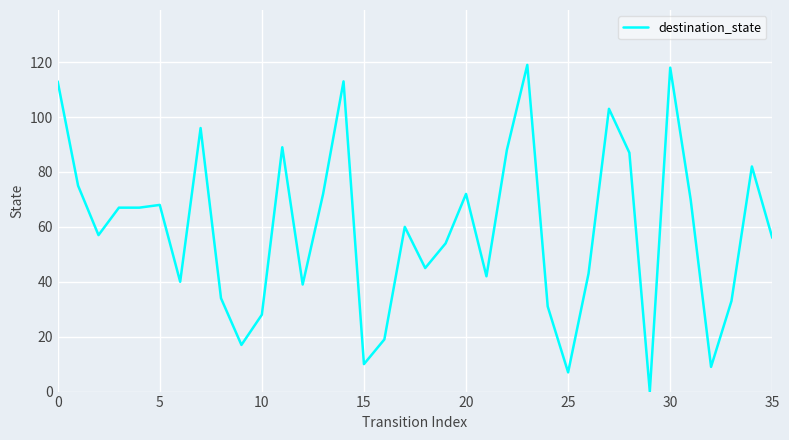

How many lines are shown in the chart?

1